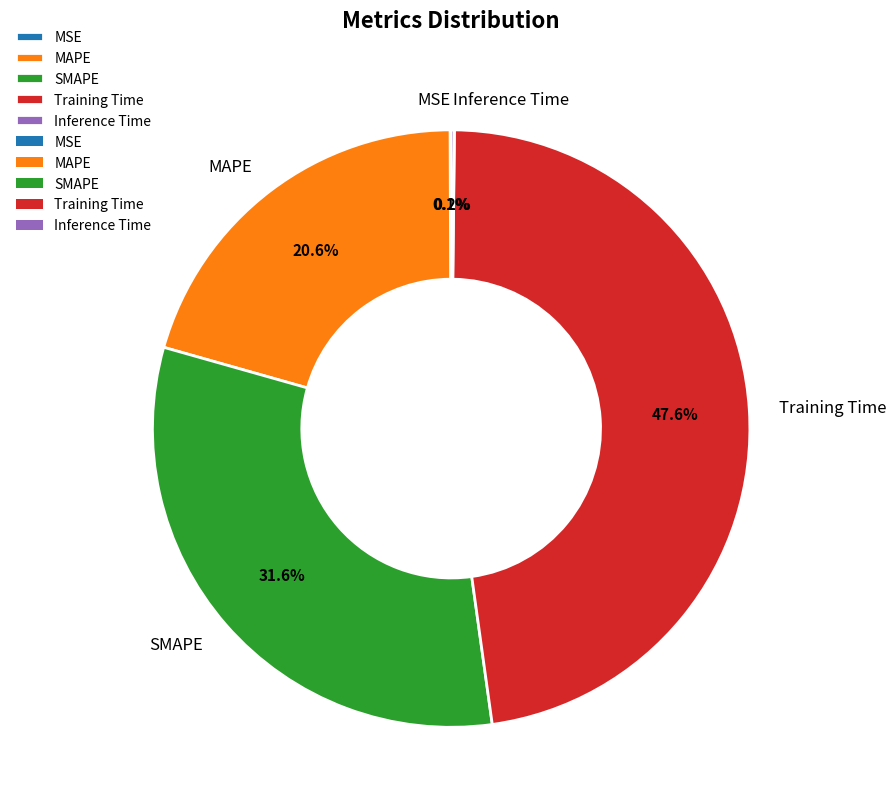

Which slice is the largest?

Training Time